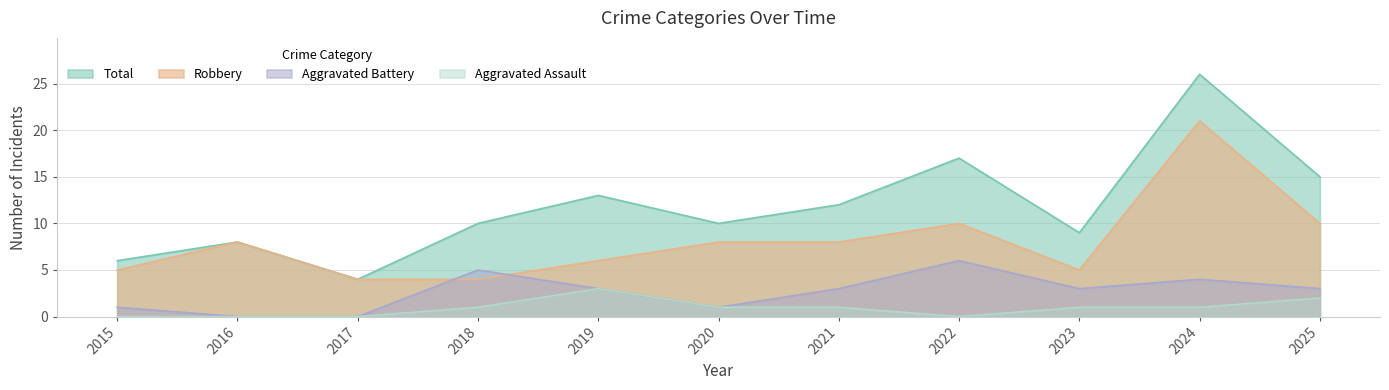

At which category is the sum across all series the highest?

2024